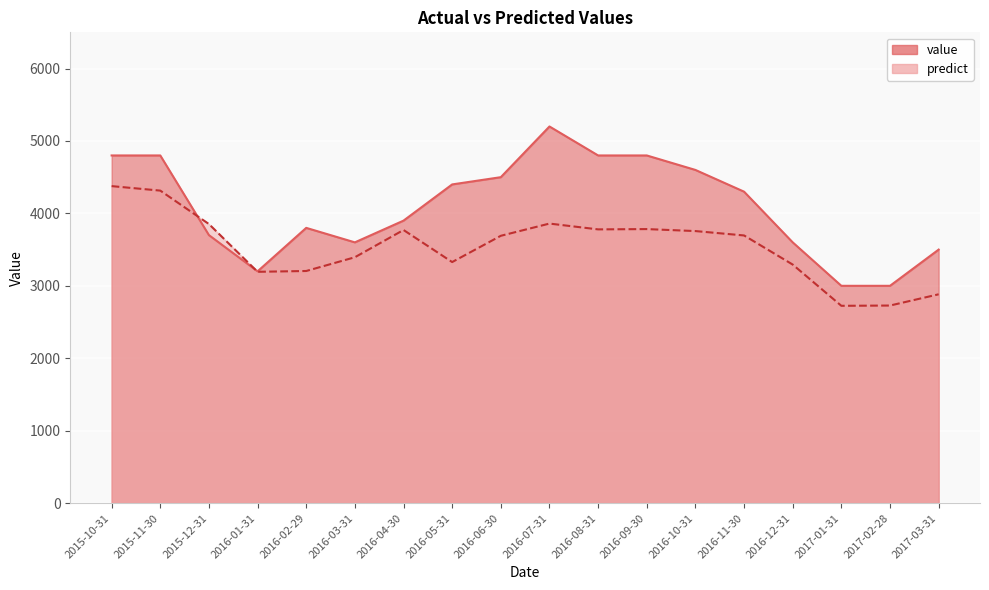

Where is predict nearest to the value 3550?

2016-06-30